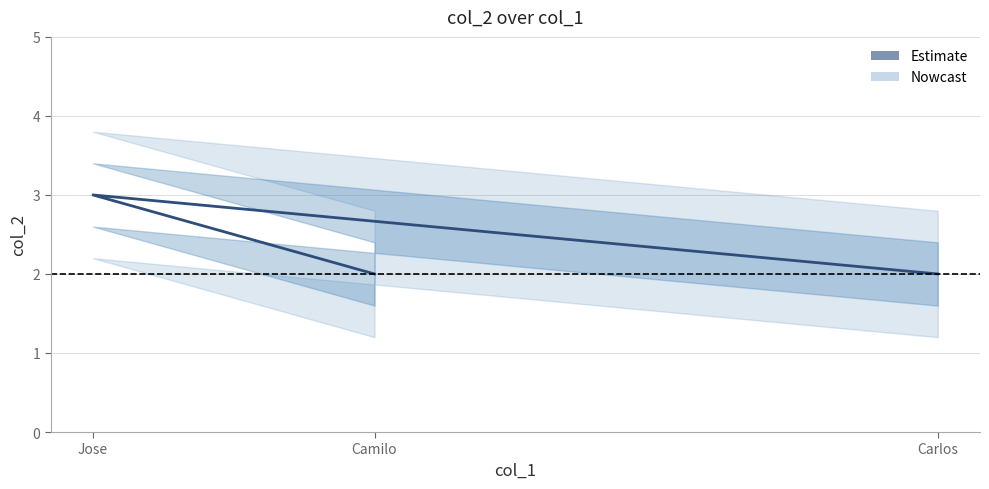

What is the difference between the values at Jose and Carlos?

1